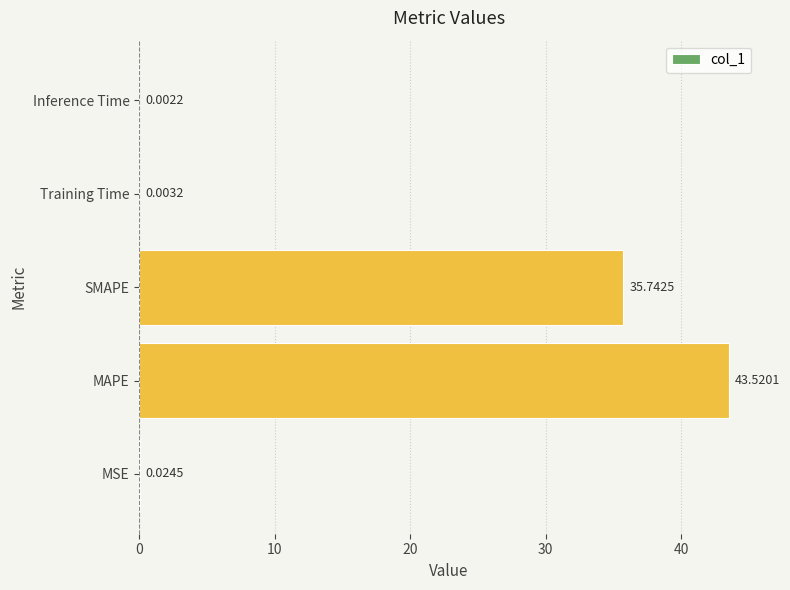

What is the sum of all values?

79.3